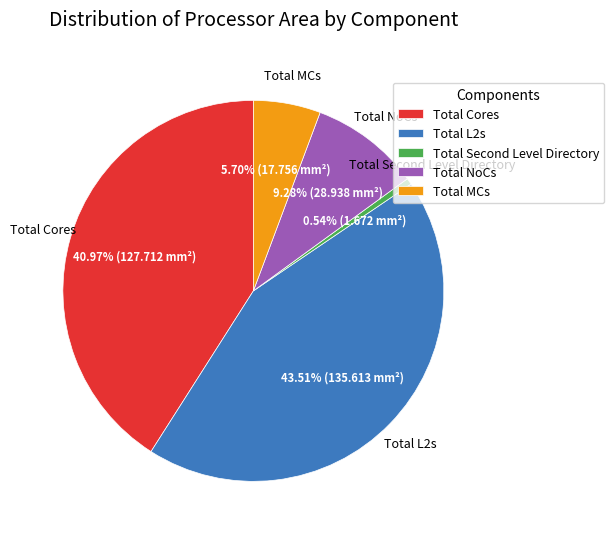

How many segments does this pie chart have?

5